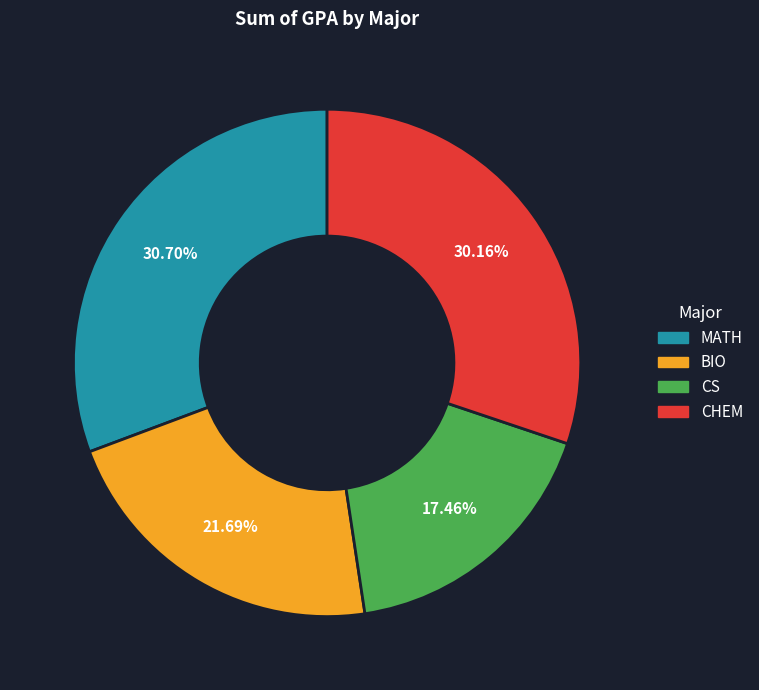

To the nearest percent, what is the difference between the BIO and CHEM slice percentages?

8%